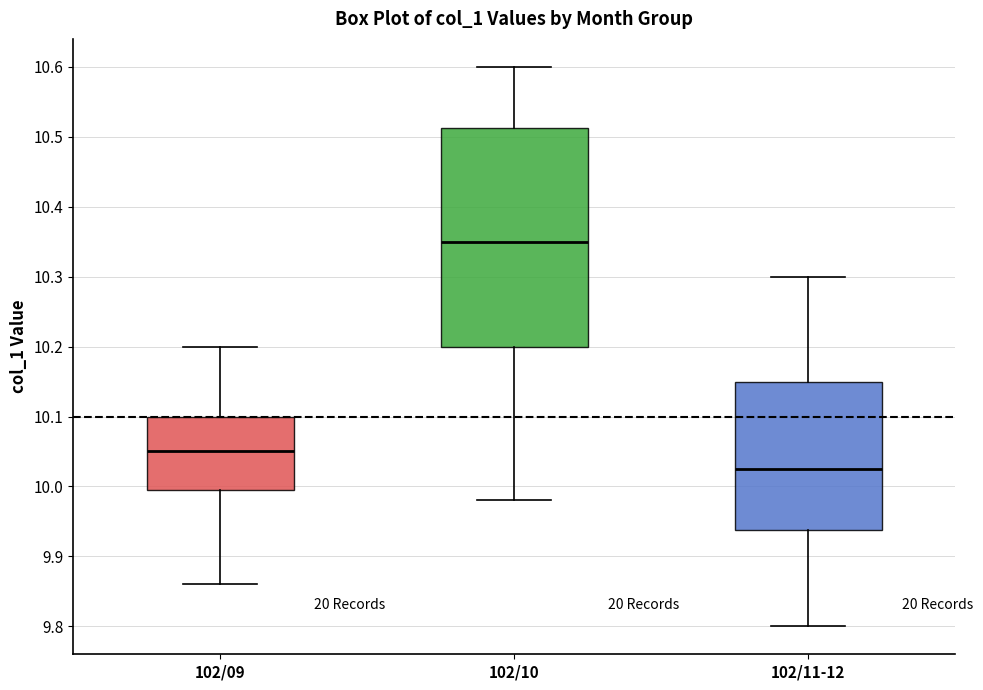

Reading left to right, read every box against the y-axis: the position of its median line, the range the box covers, and the ends of its whiskers. The values are not printed on the chart, so give them approximately, as read against the axis.

102/09: median 10.05, box 10.00 to 10.10, whiskers 9.86 to 10.20
102/10: median 10.35, box 10.20 to 10.51, whiskers 9.98 to 10.60
102/11-12: median 10.03, box 9.94 to 10.15, whiskers 9.80 to 10.30